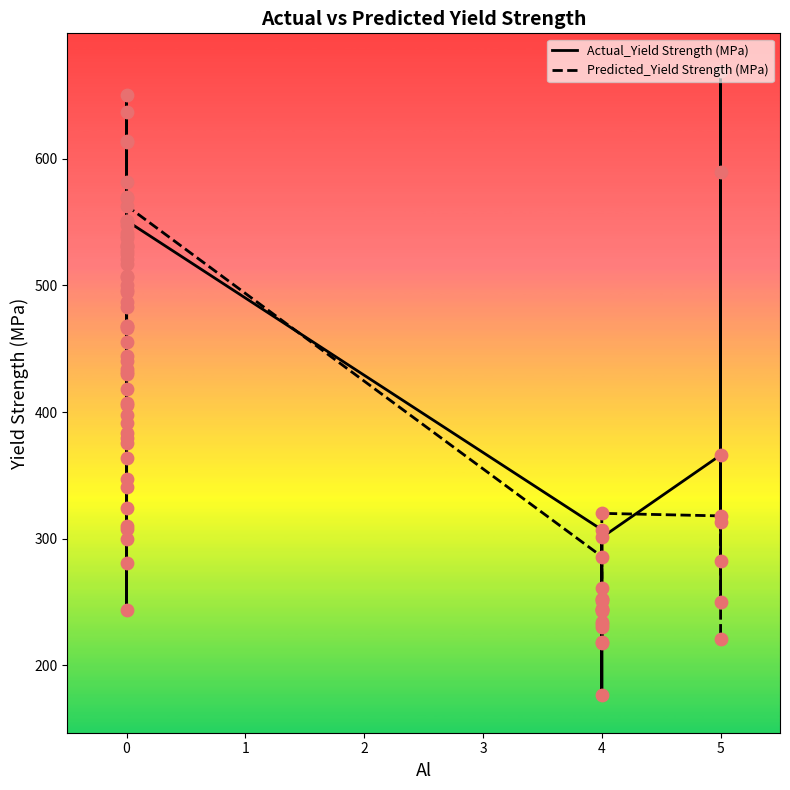

Which series contains the lowest Y value?

Actual_Yield Strength (MPa)